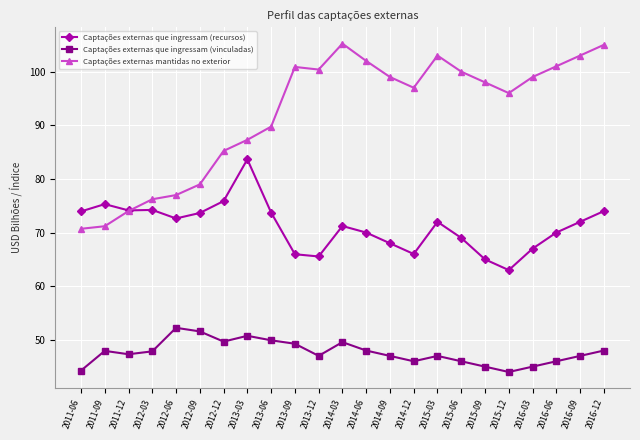

Where does the Captações externas que ingressam (vinculadas) series first go above 47?

2011-09